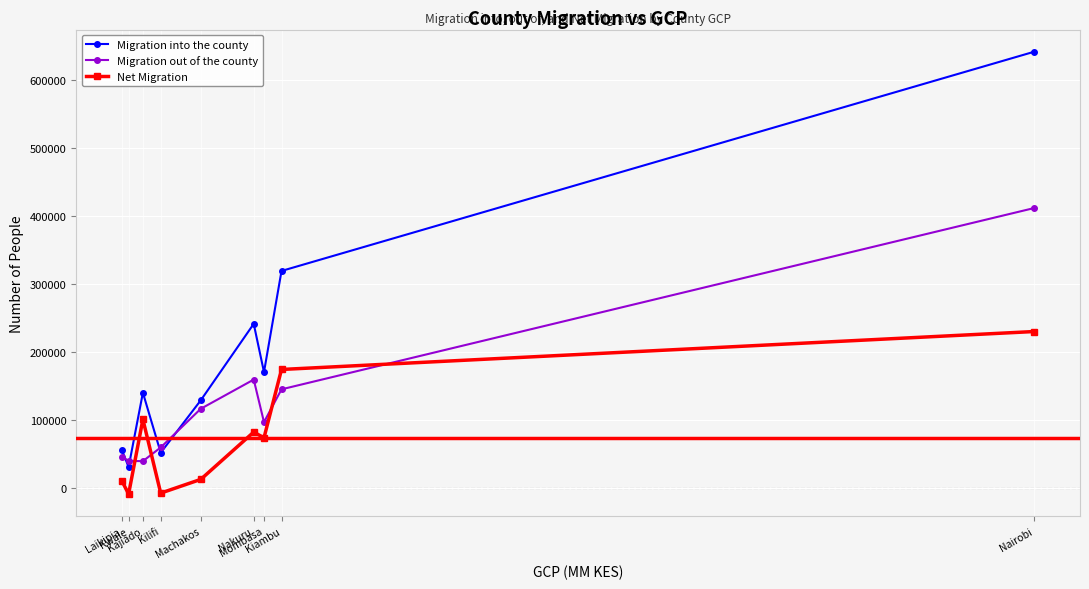

Which series ends up on top after the final intersection of Net Migration and Migration out of the county?

Migration out of the county